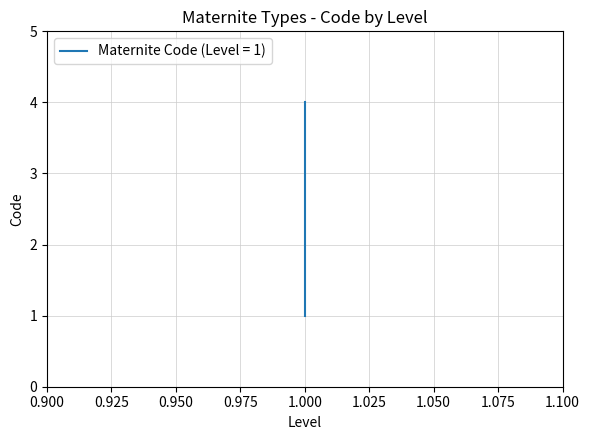

How many data points are above 3?

1